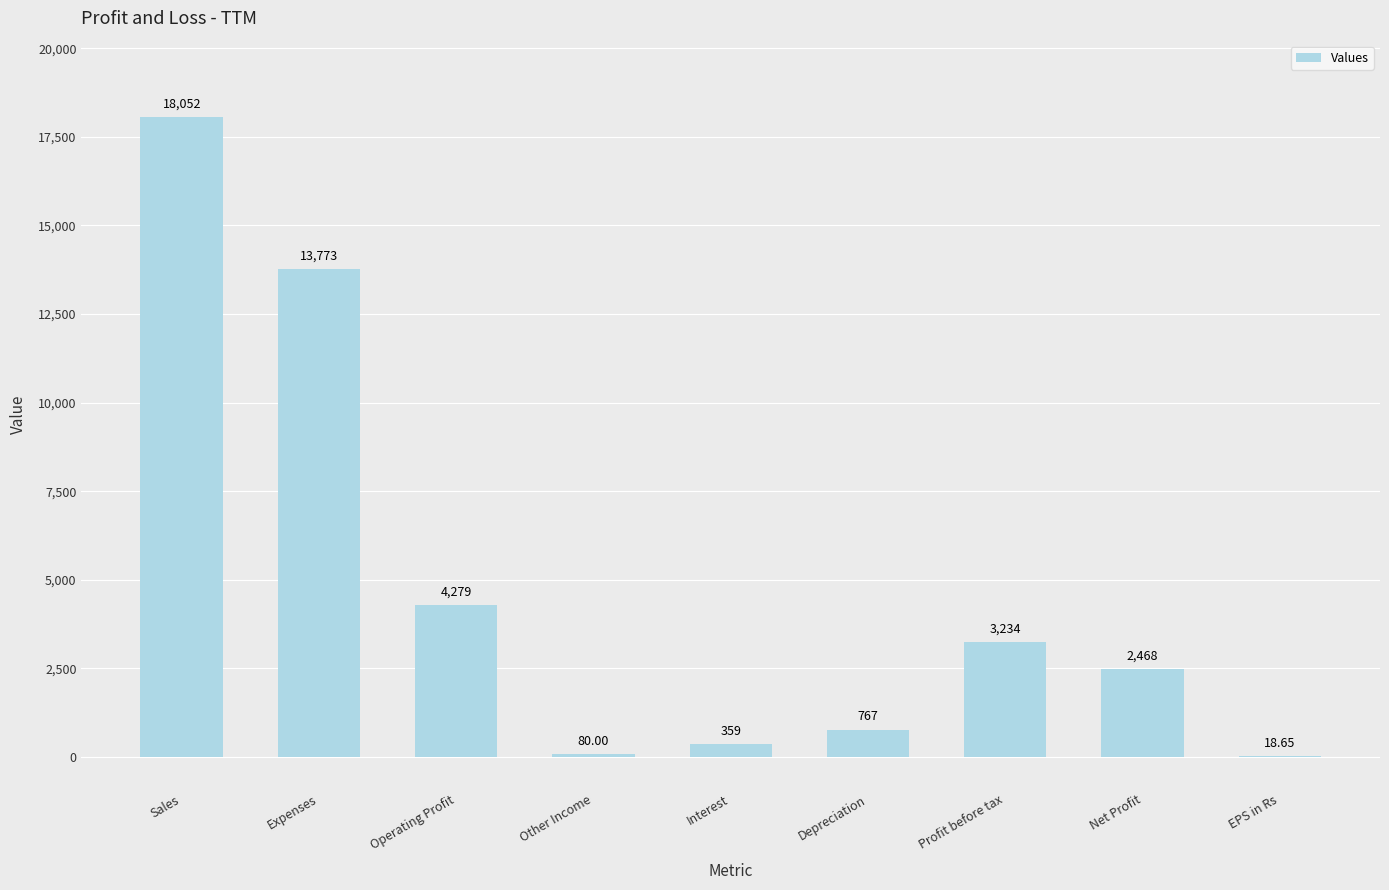

What is the change in value from Expenses to Operating Profit?

-9494.0